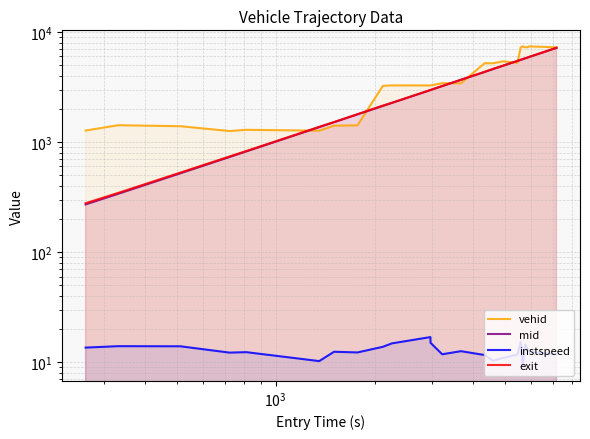

Is it true that exit equals 5391.0 at 13?

False